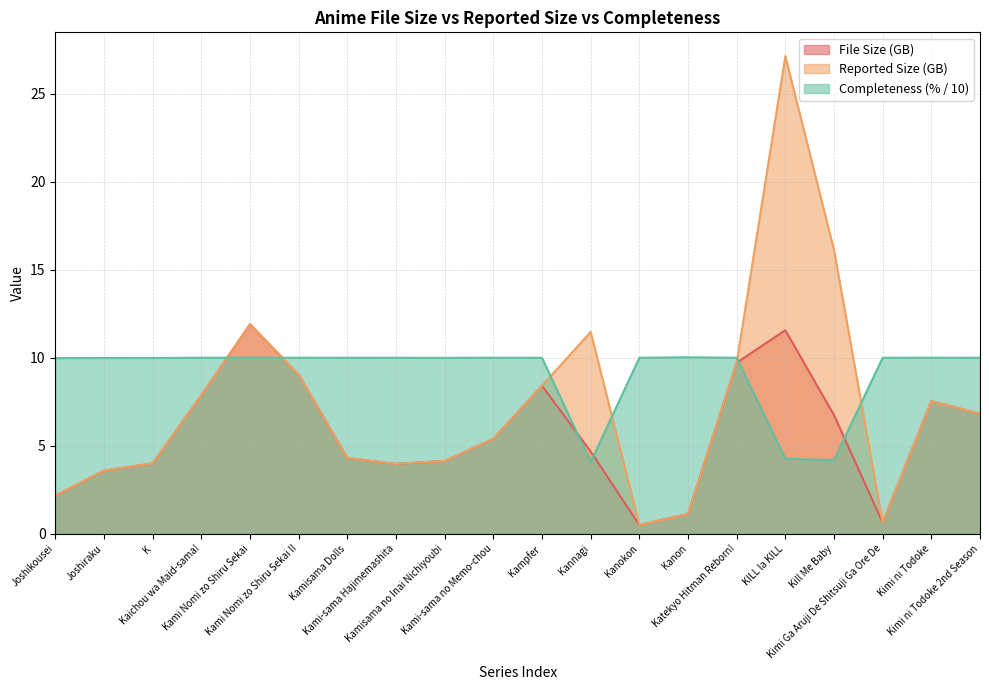

Count the number of data series in this chart.

3